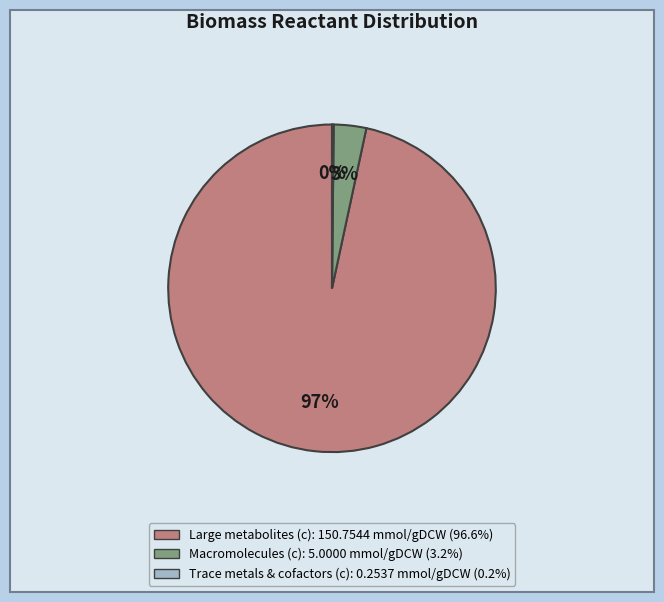

Is there any slice that represents more than half of the pie?

Yes